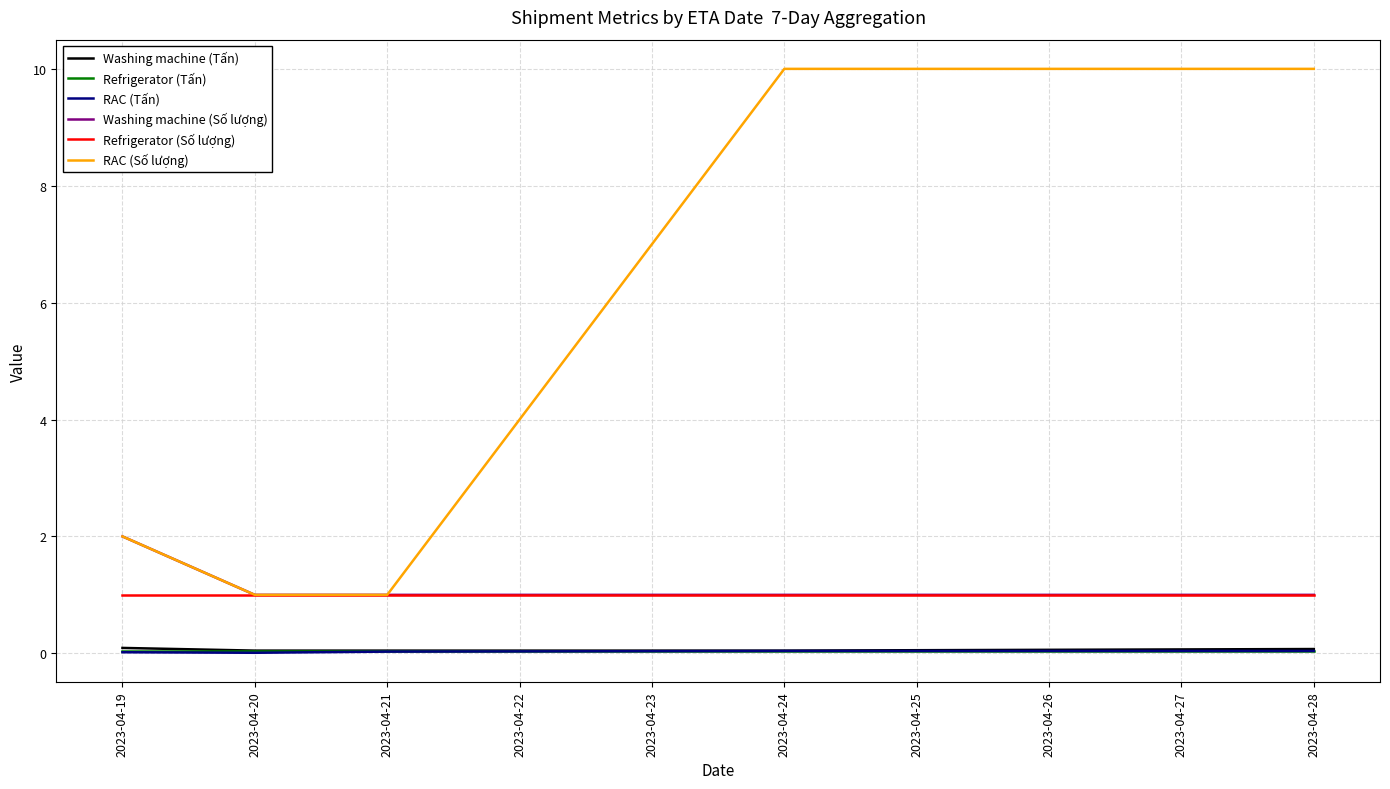

True or false: Washing machine (Số lượng) and Washing machine (Tấn) cross at least once.

False